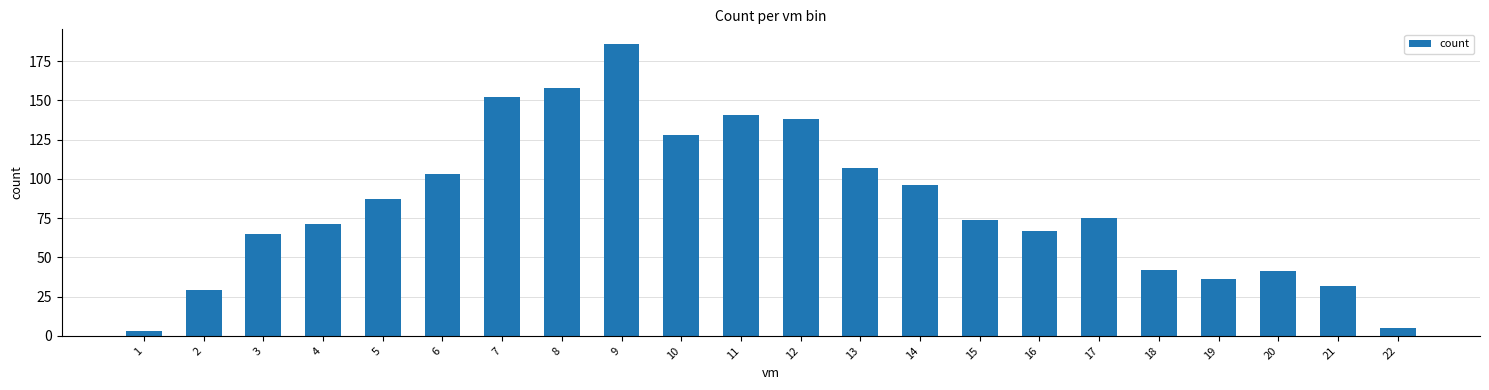

Reading left to right, transcribe all the data shown in this chart.

3	29	65	71	87	103	152	158	186	128	141	138	107	96	74	67	75	42	36	41	32	5